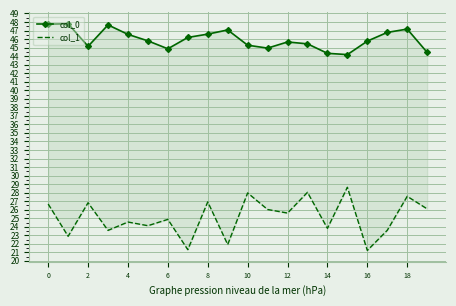

What is the spread (max minus min) of values at 13?

17.4